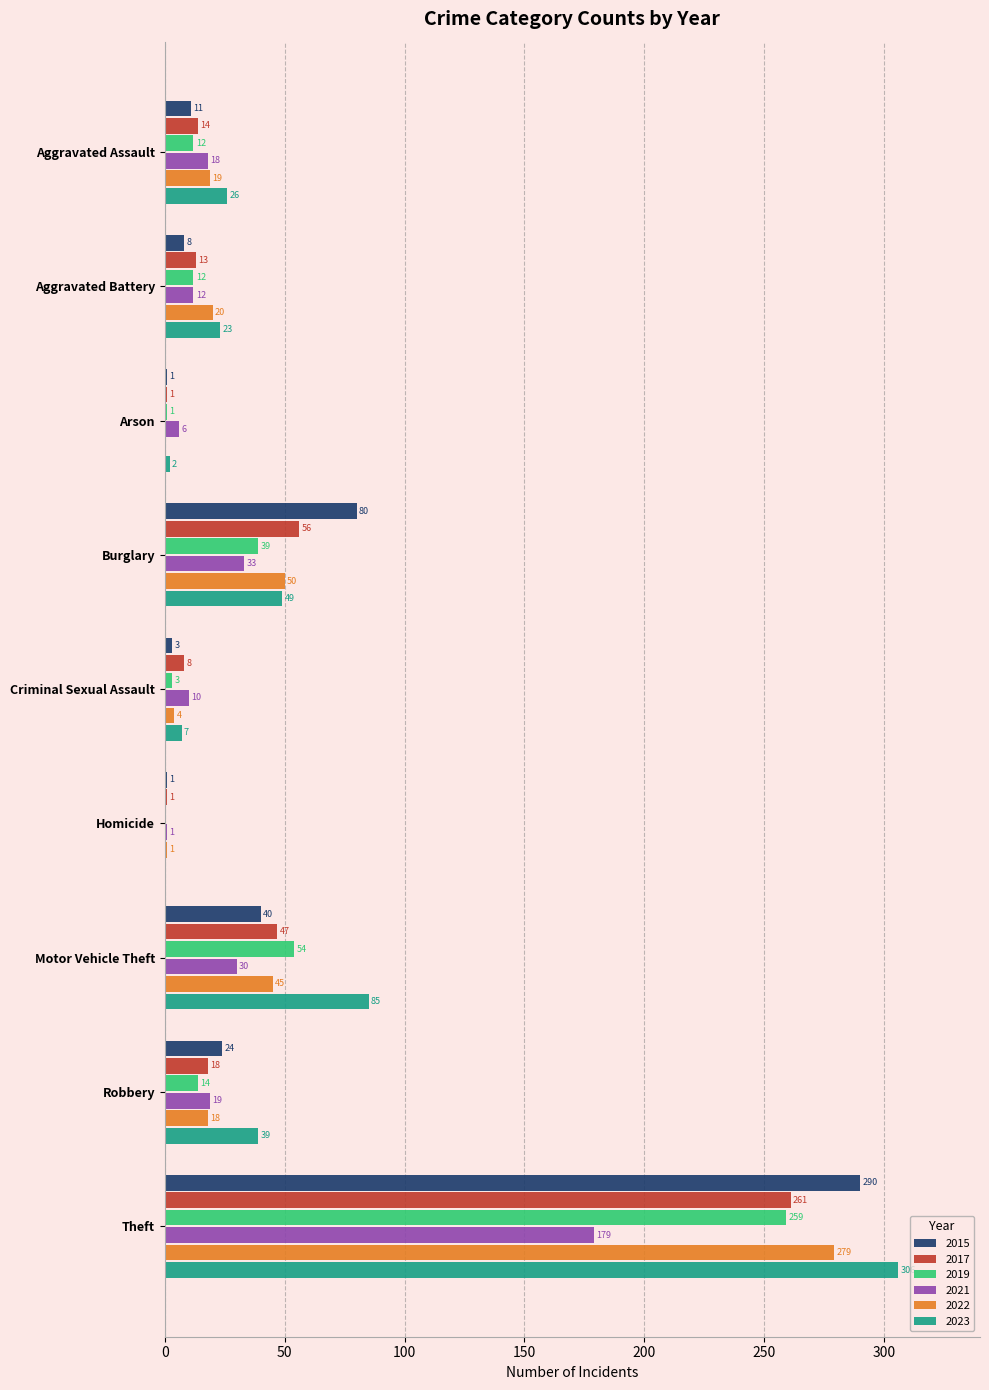

At which label does 2021 reach its peak?

Theft